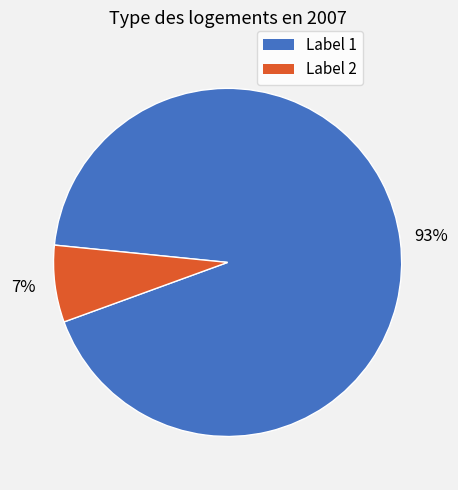

Rank the categories by value from highest to lowest.

Label 1, Label 2